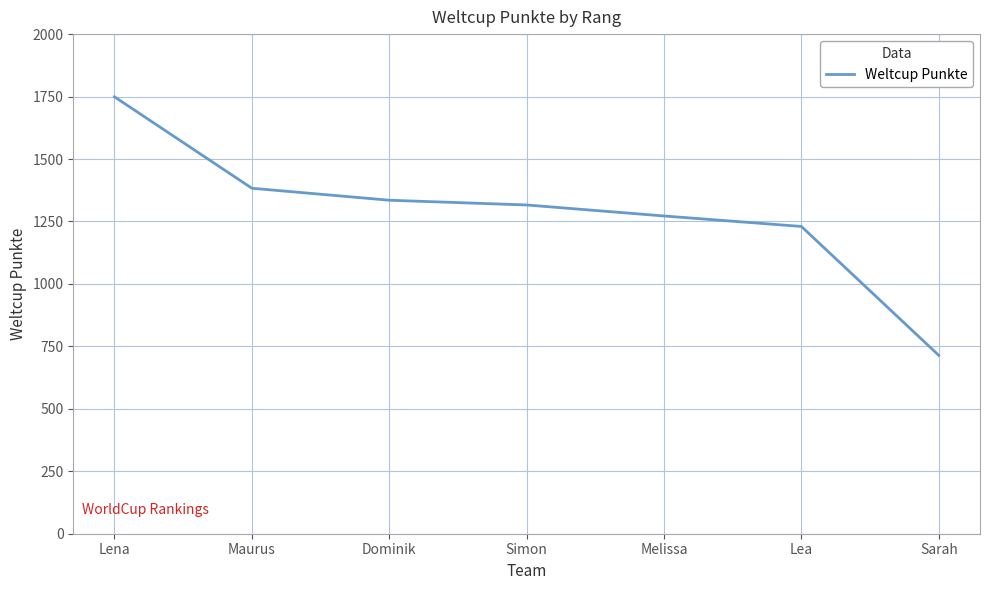

The chart shows a value of 1383 at Maurus. True or false?

True